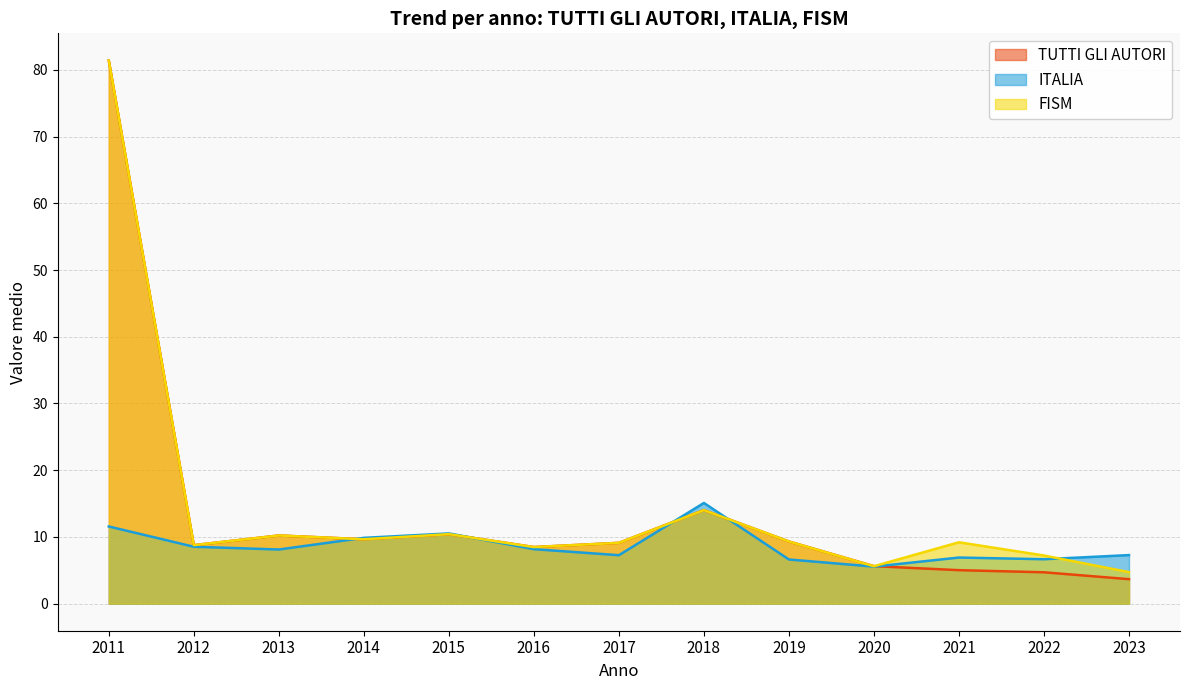

The TUTTI GLI AUTORI series shows 81.4 at 2011. True or false?

True